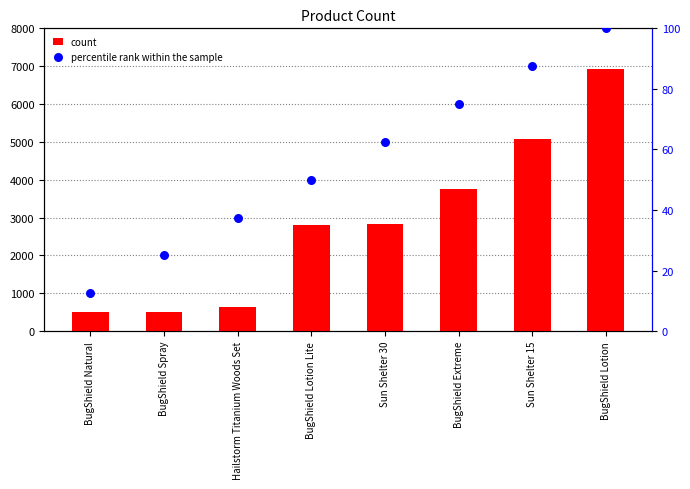

Which series has the largest total across all categories?

count